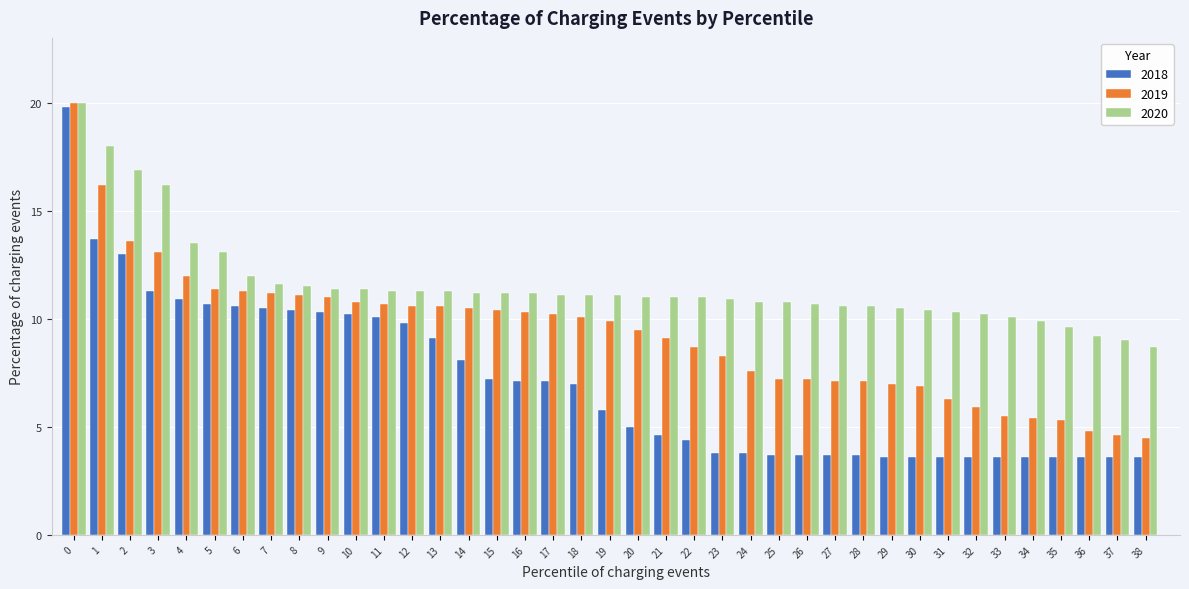

What is the maximum value for 2019?

20.0